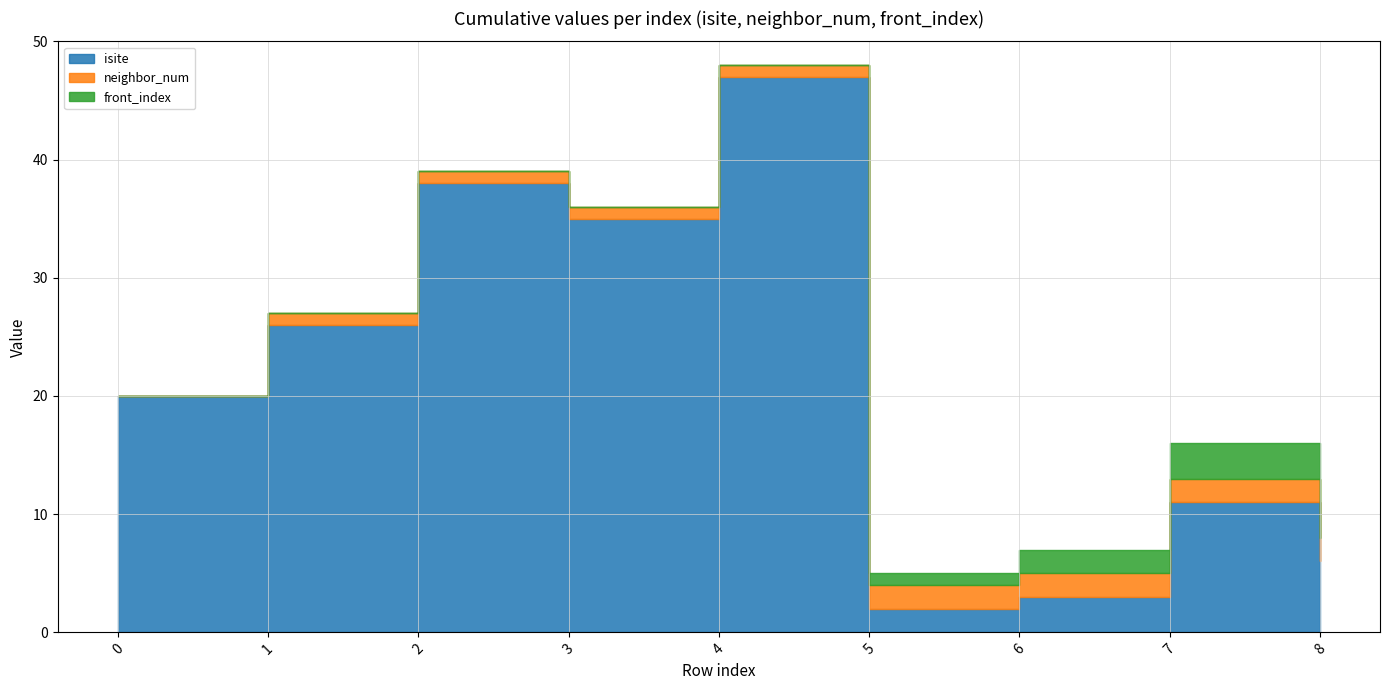

Reading right to left, what are all the values shown in this chart?

isite: 8=6	7=11	6=3	5=2	4=47	3=35	2=38	1=26	0=20
neighbor_num: 8=2	7=2	6=2	5=2	4=1	3=1	2=1	1=1	0=0
front_index: 8=4	7=3	6=2	5=1	4=0	3=0	2=0	1=0	0=0